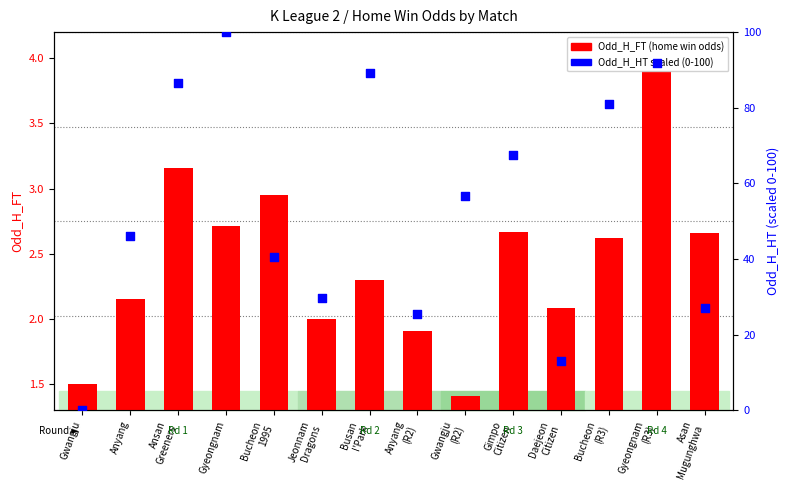

Which series has the widest spread of Y values?

Odd_H_HT (scaled)